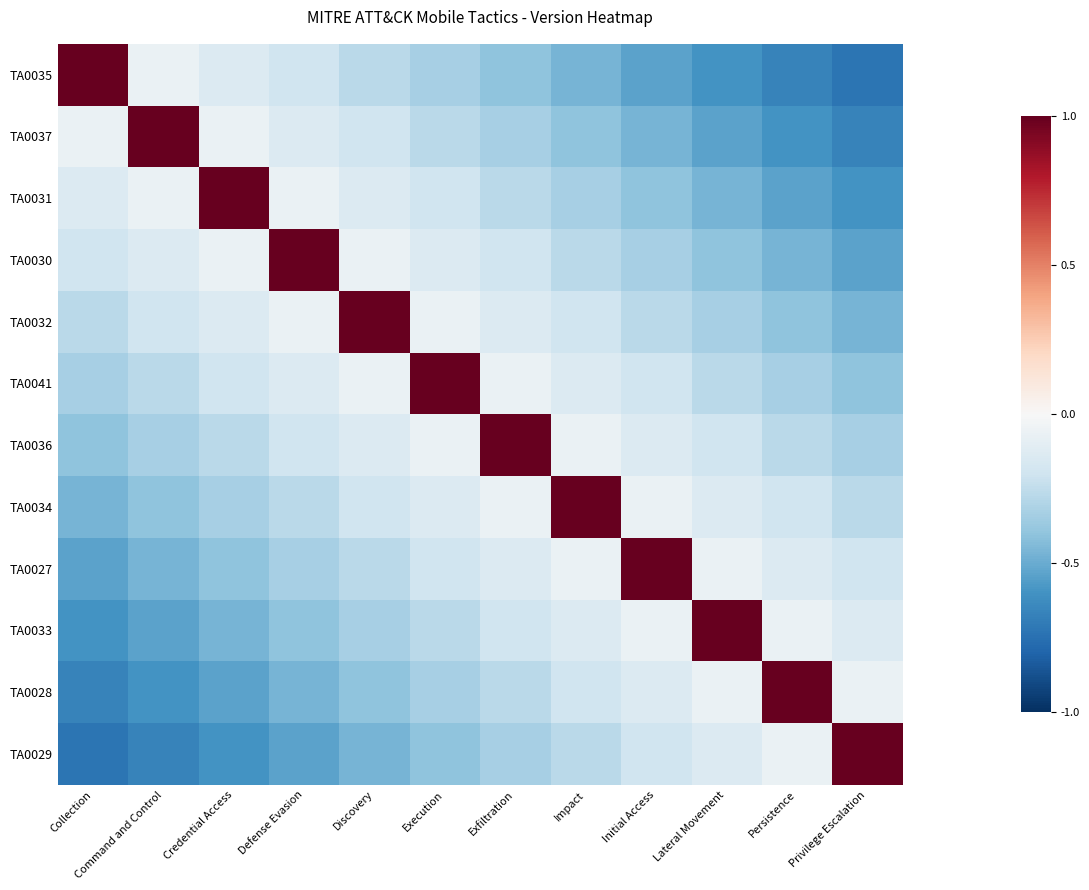

At which category is the sum across all series the highest?

Execution